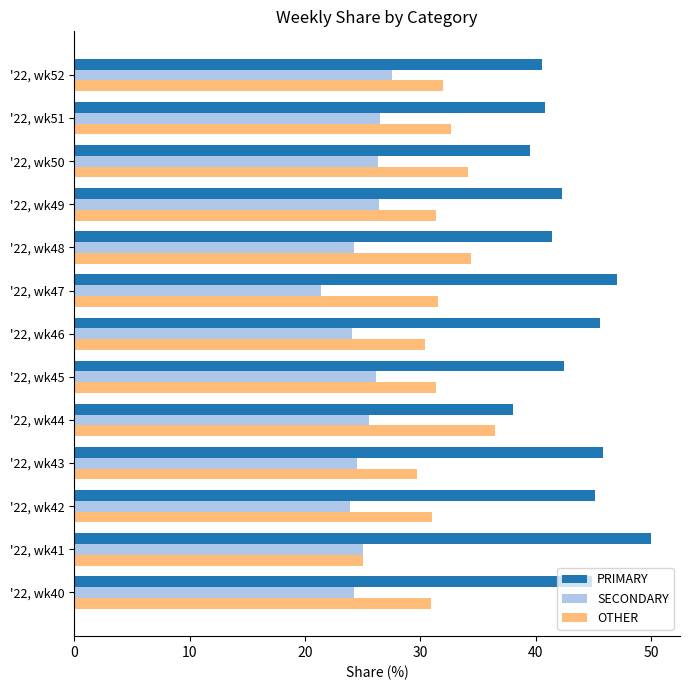

List the labels in order of OTHER value, smallest first.

'22, wk41, '22, wk43, '22, wk46, '22, wk40, '22, wk42, '22, wk49, '22, wk45, '22, wk47, '22, wk52, '22, wk51, '22, wk50, '22, wk48, '22, wk44